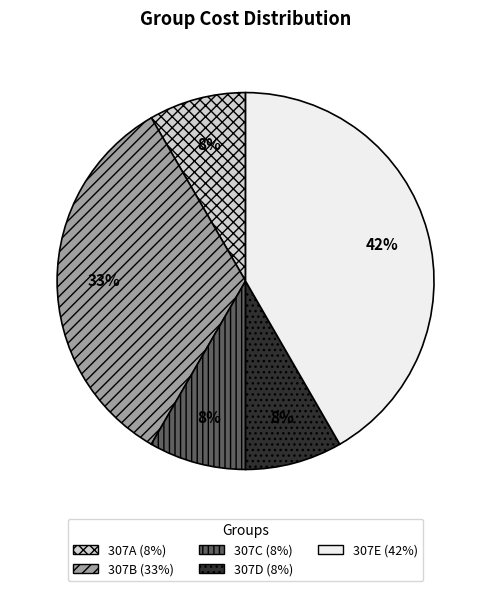

Does 307C account for over 50% of the chart?

No